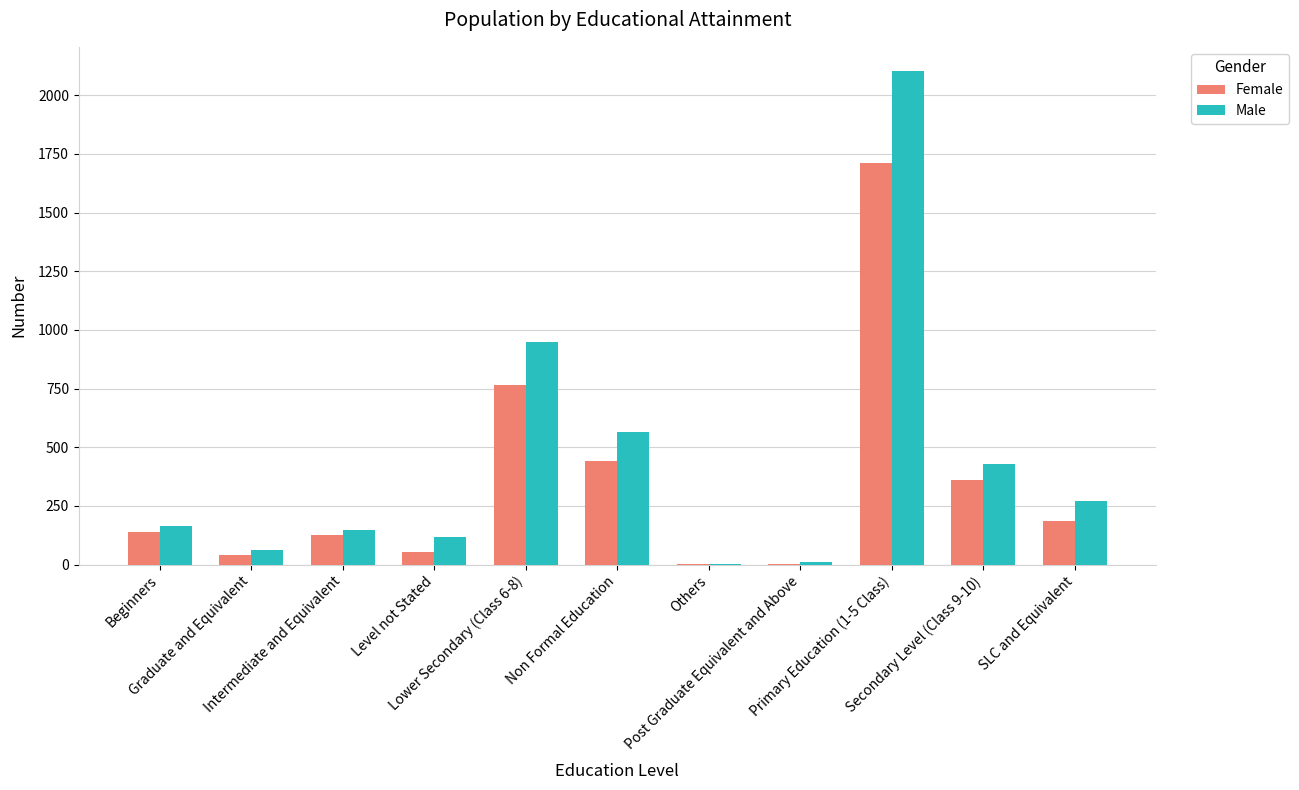

What is the maximum value shown in the chart?

2101